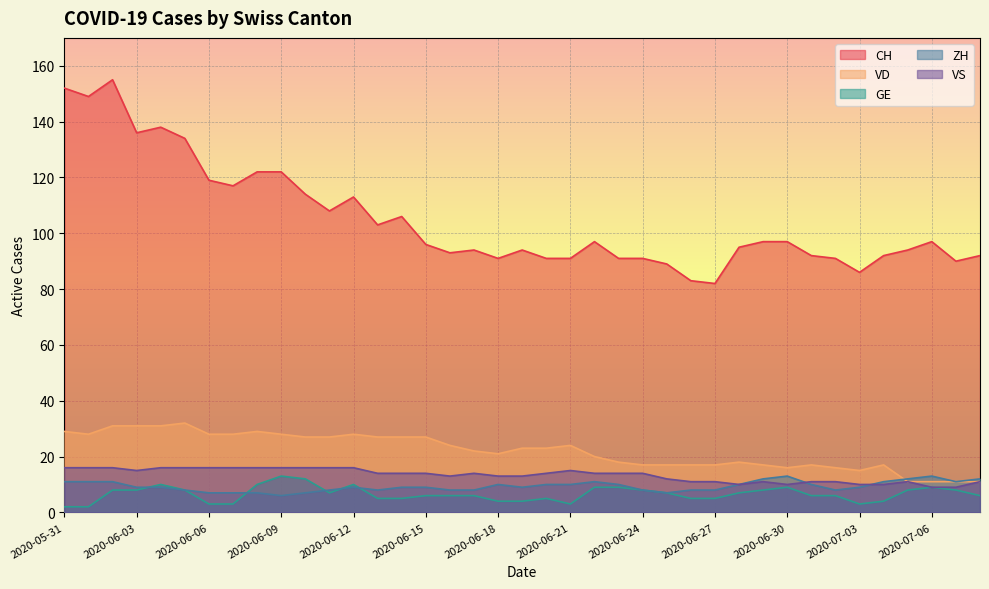

What is the total value across all series at 2020-05-31?

210